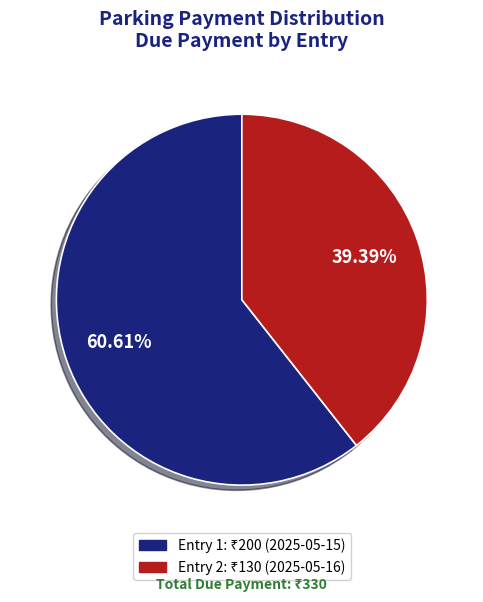

Count the number of slices in the pie.

2